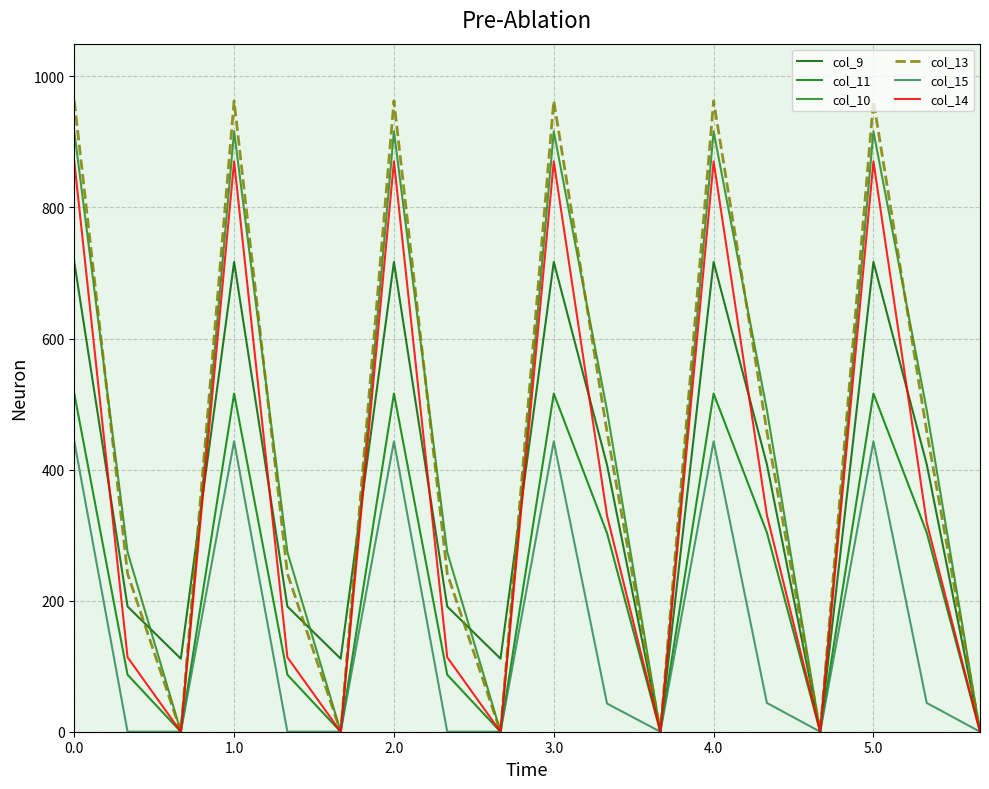

Which series has the largest total across all categories?

col_13